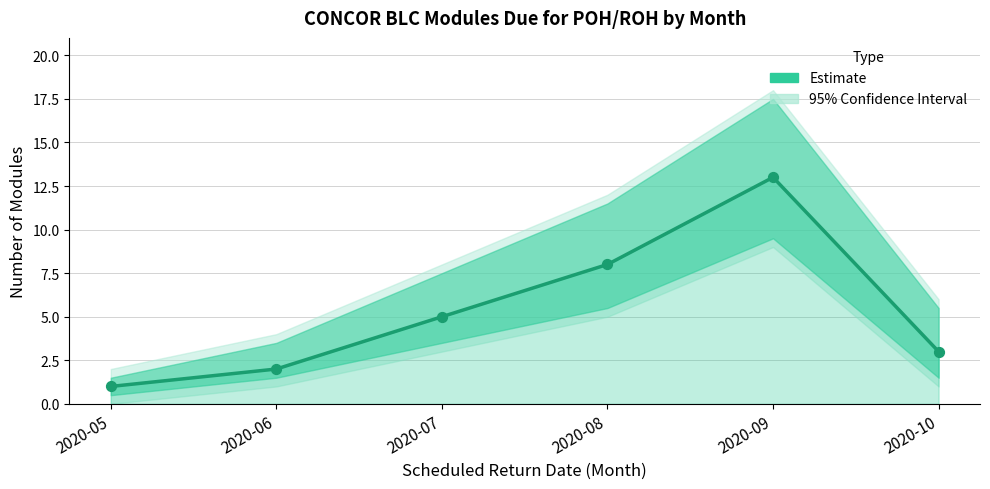

Which has a higher value, 2020-05 or 2020-10?

2020-10